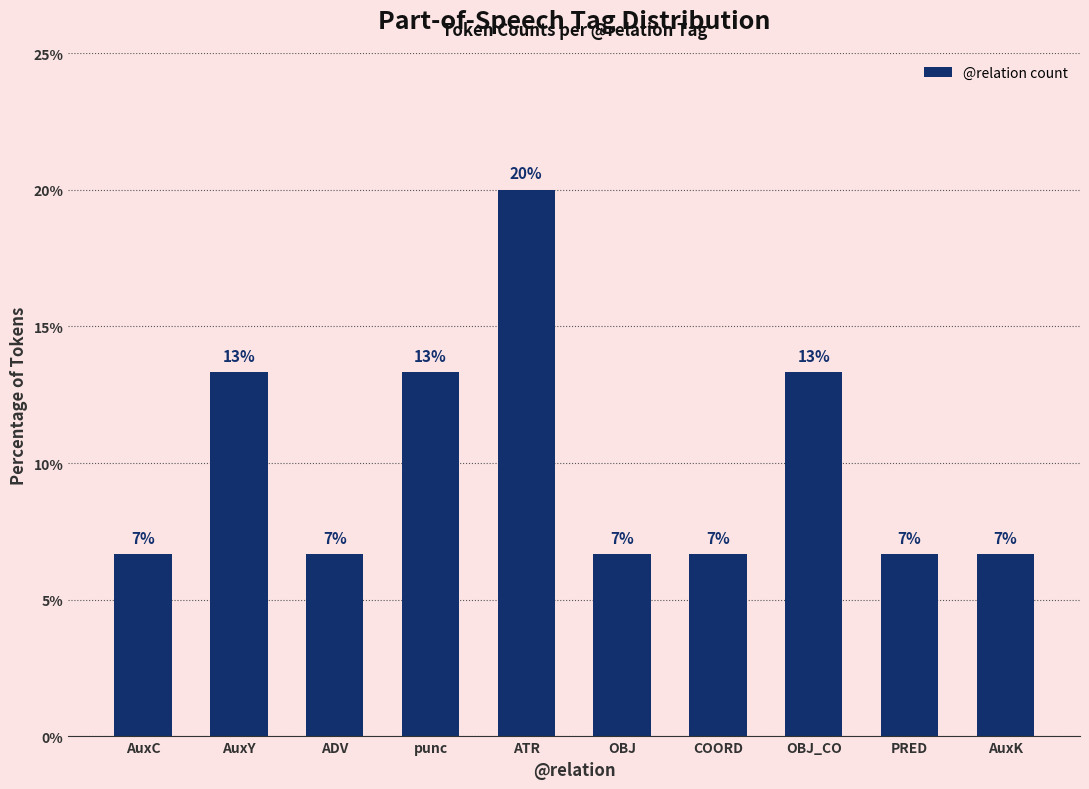

What is the difference between the values at punc and COORD?

6.7